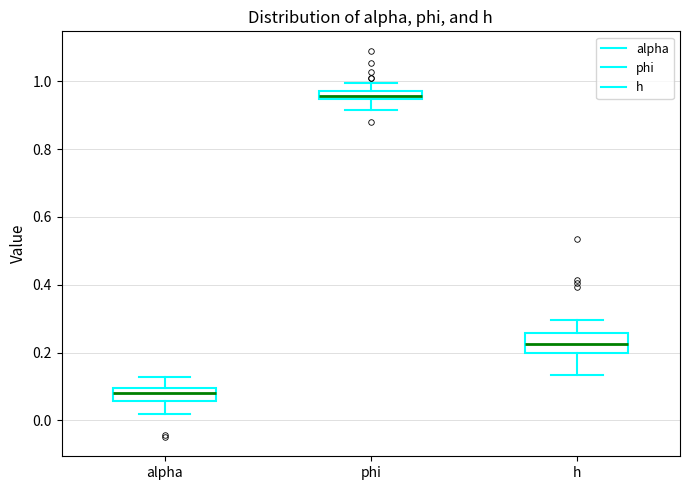

Which box is the tallest, from its lower edge to its upper edge?

h